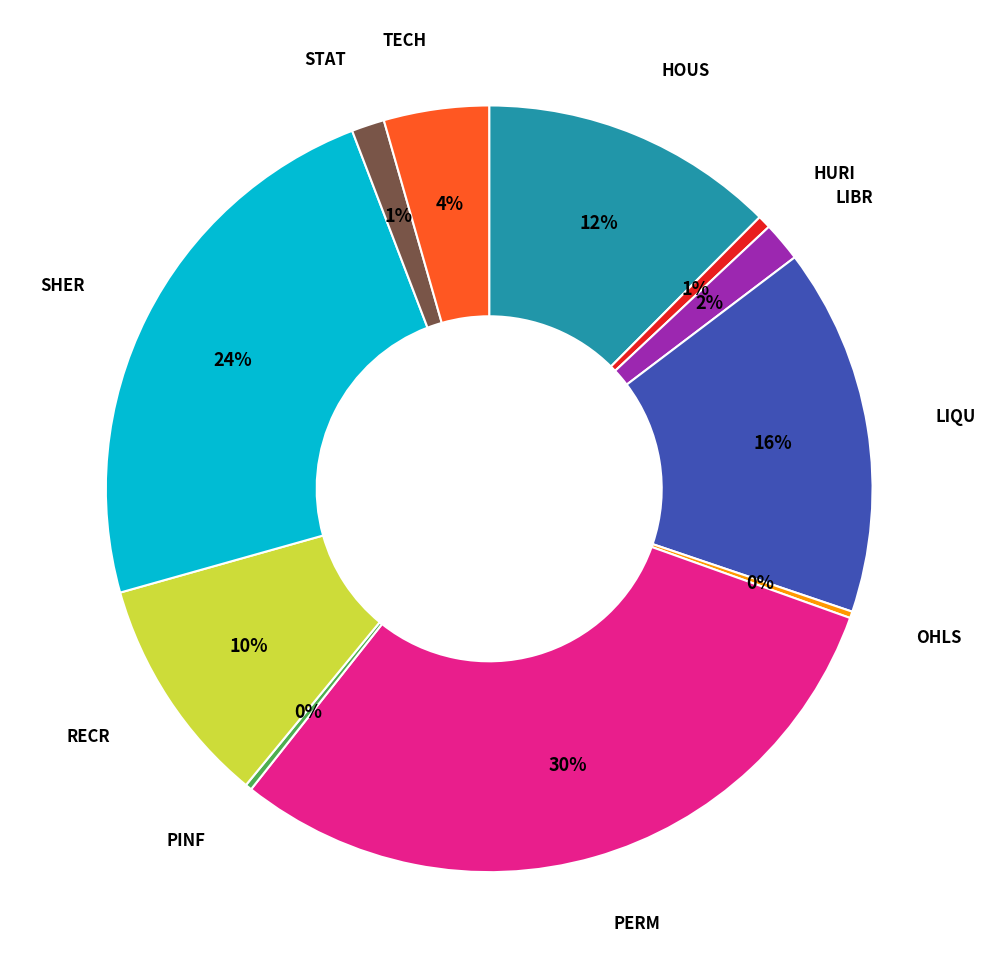

To the nearest percent, what is the average slice percentage?

9%